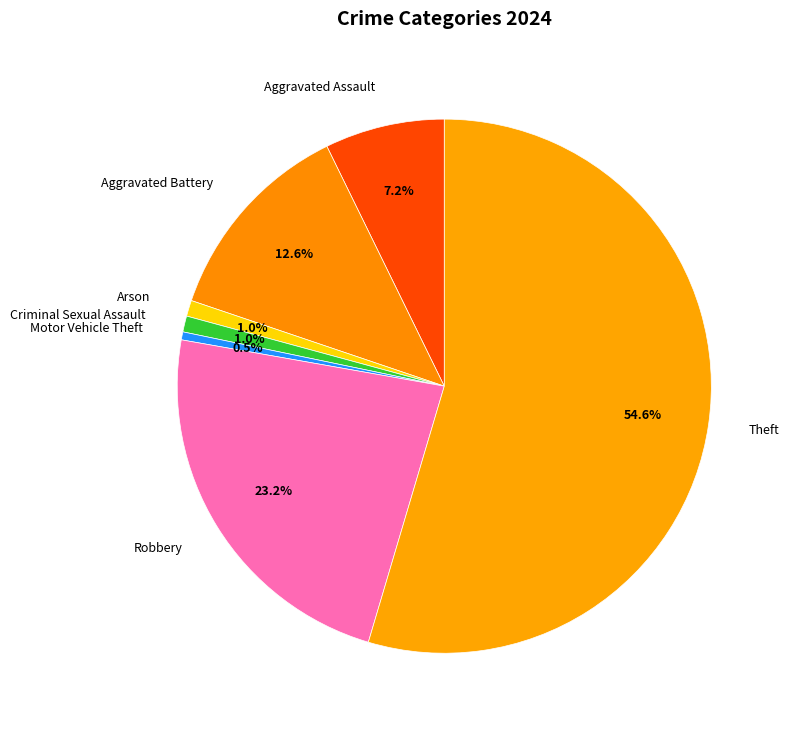

To the nearest percent, what portion does Aggravated Assault represent?

7%